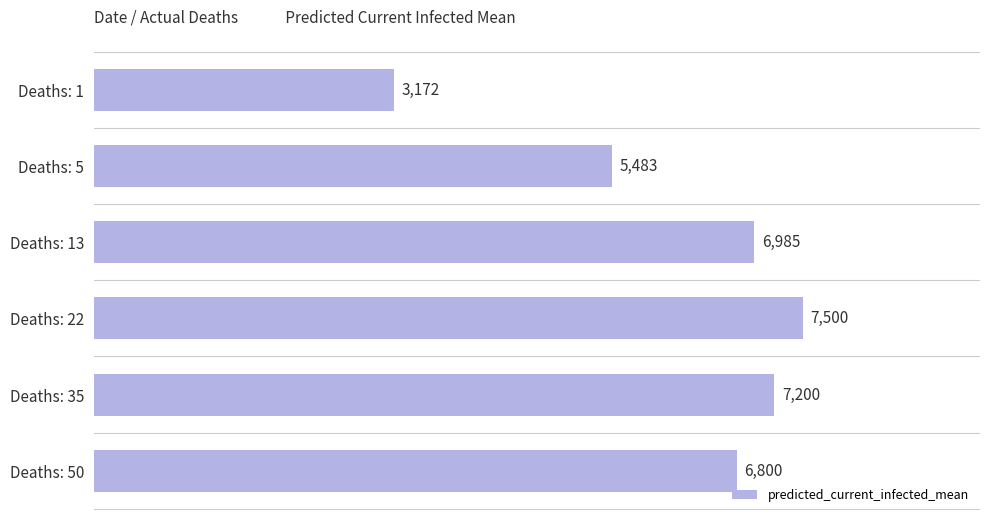

How many bars are there in total?

6